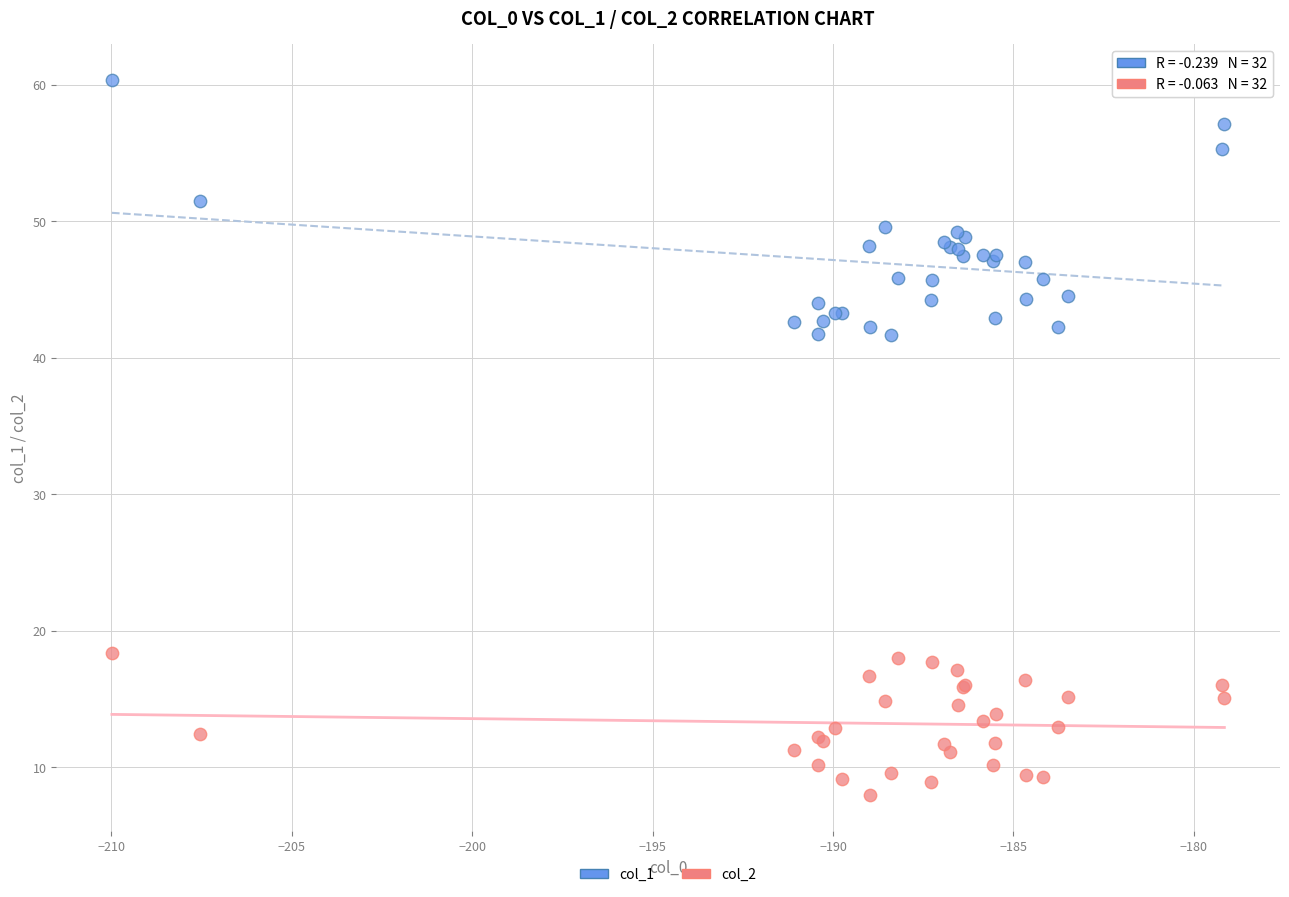

Which series contains the lowest Y value?

col_2